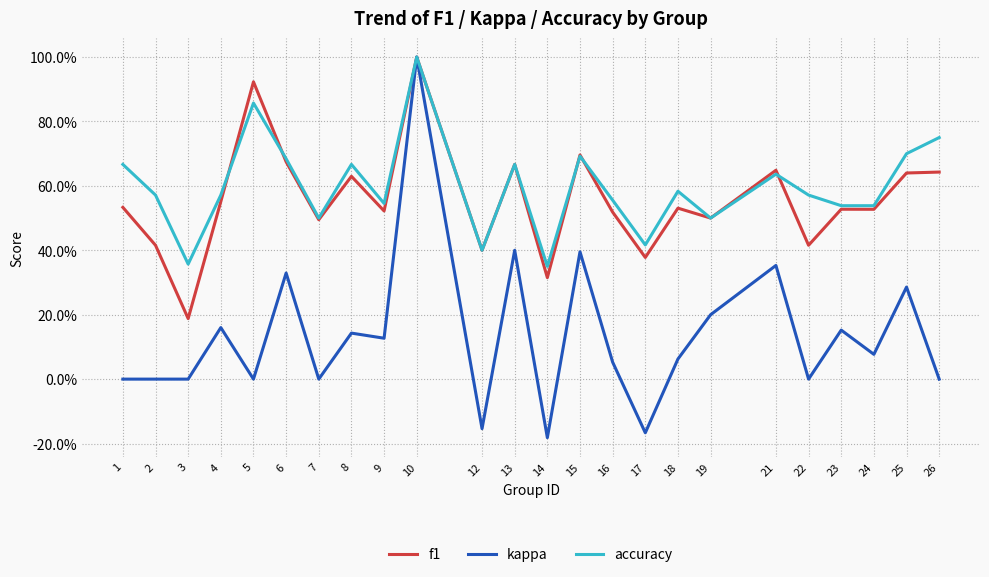

List the series in order of their peak value, highest first.

f1, kappa, accuracy